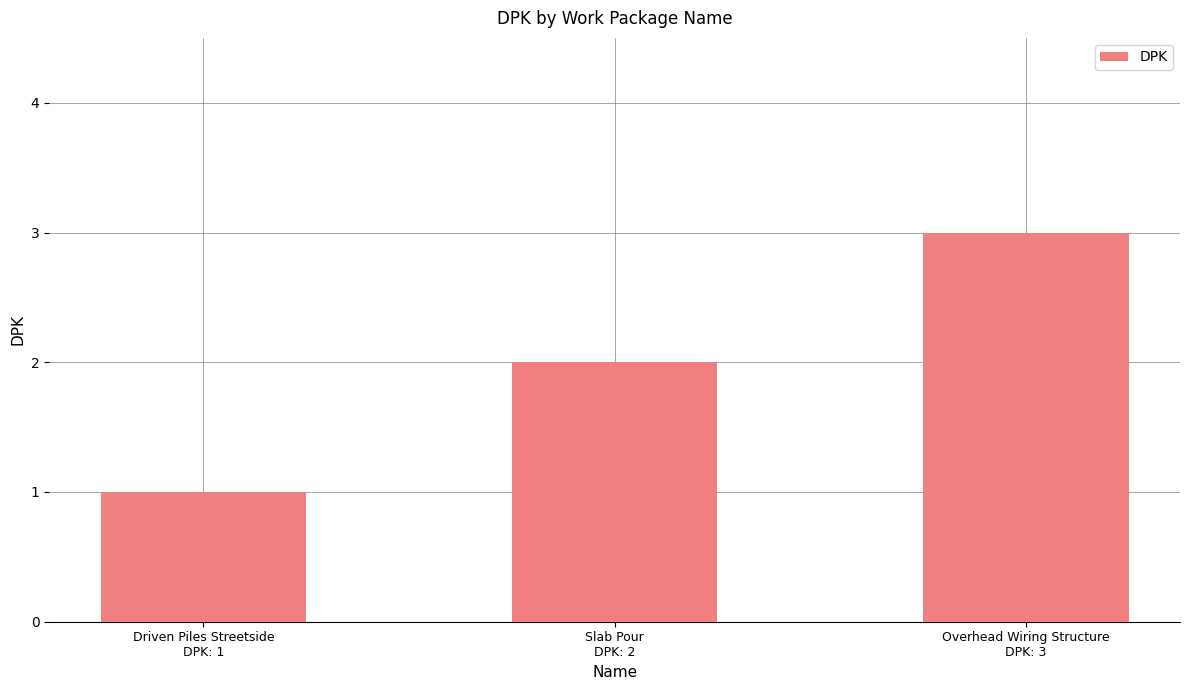

What is the value of the 2nd bar from the left?

2